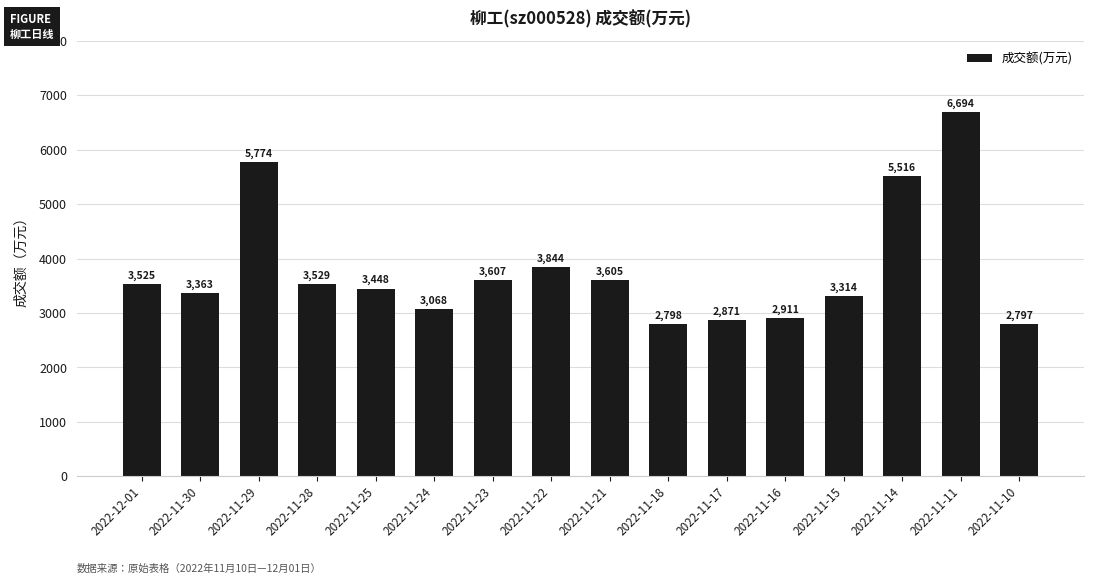

Reading left to right, extract all data points from this chart.

3525	3363	5774	3529	3448	3068	3607	3844	3605	2798	2871	2911	3314	5516	6694	2797